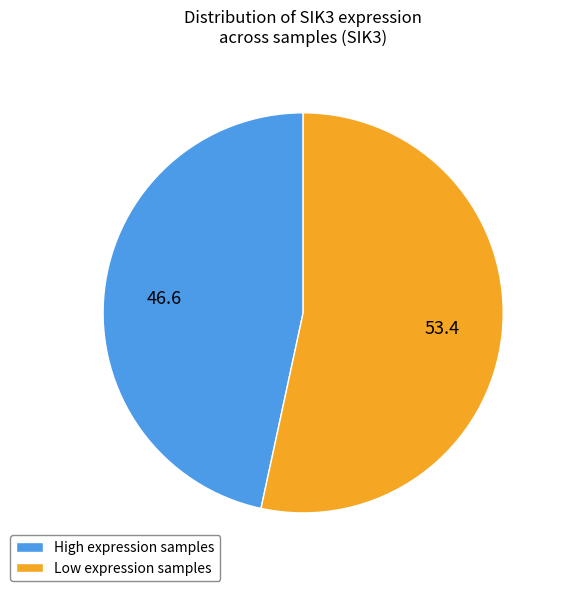

Combined, do High expression samples and Low expression samples account for over 50%?

Yes